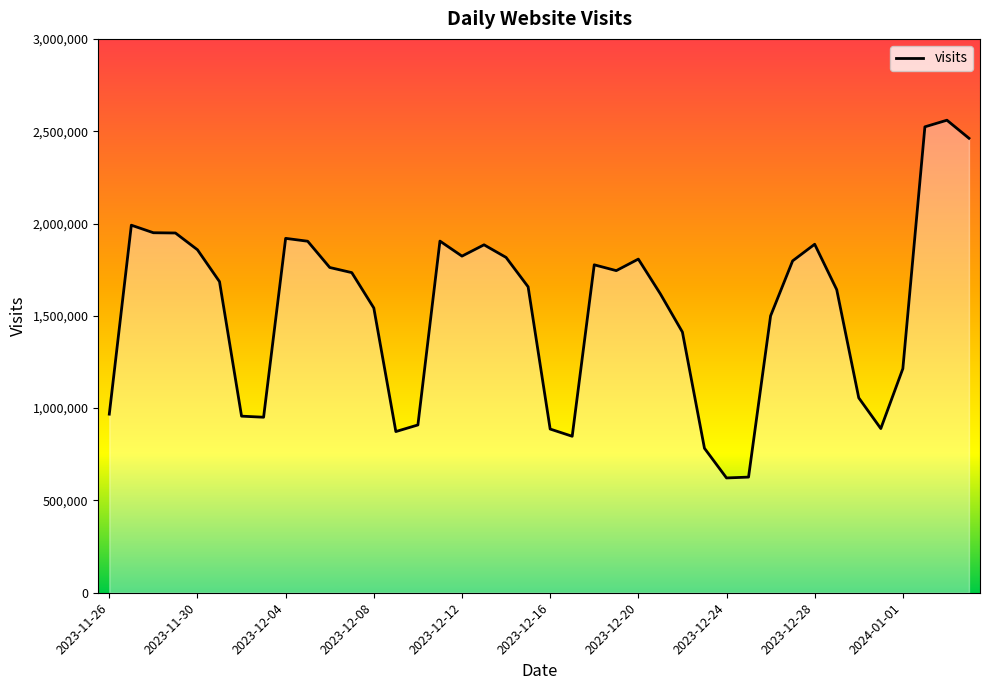

What is the smallest value displayed?

621836